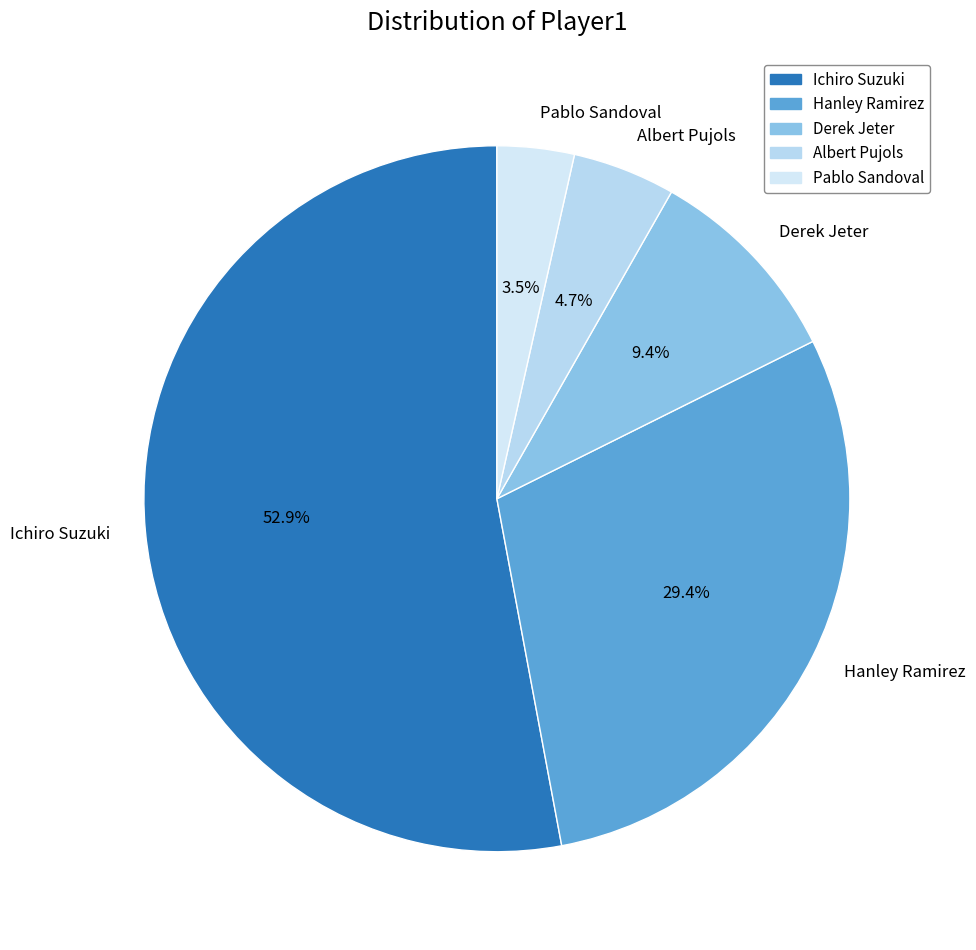

What is the largest slice in the pie chart?

Ichiro Suzuki